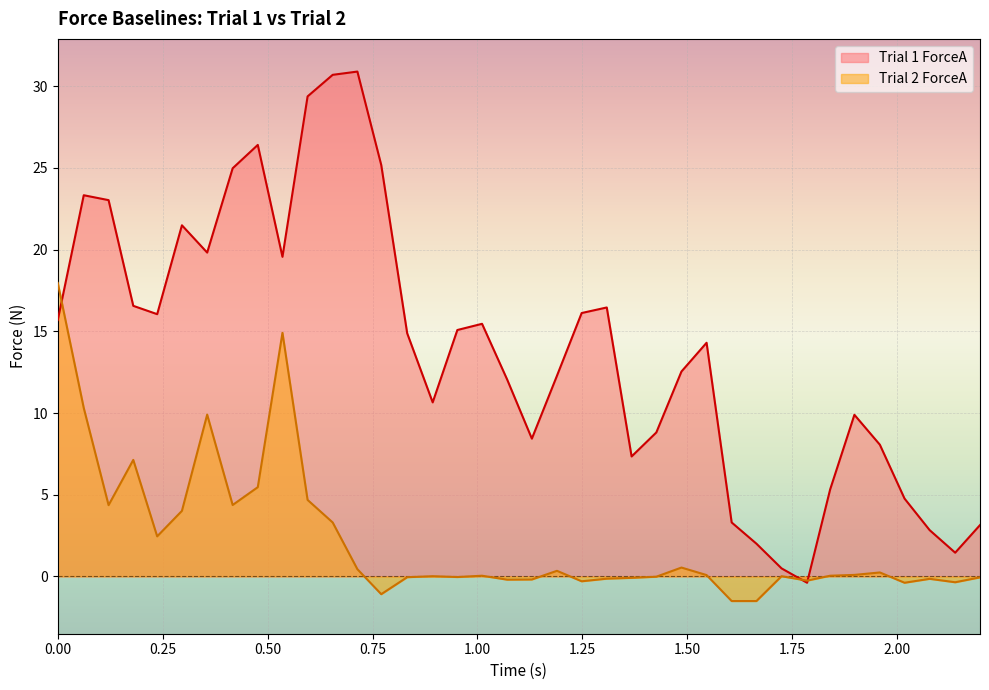

List the series in order of their peak value, lowest first.

Trial 2 ForceA, Trial 1 ForceA